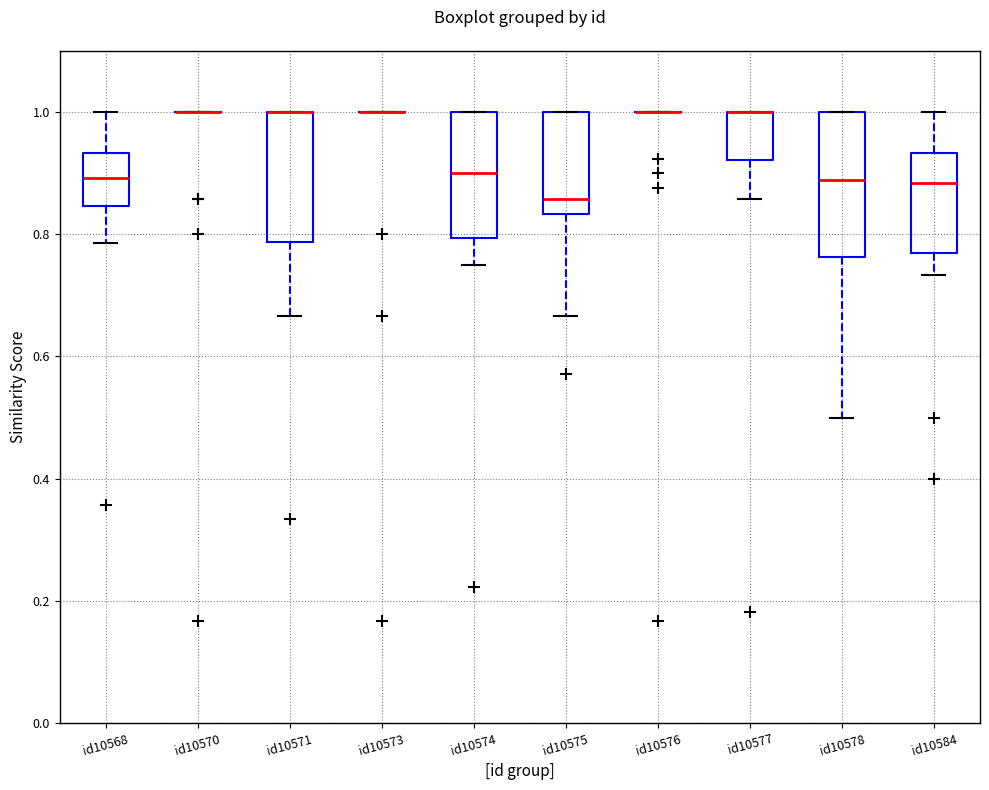

Comparing the boxes themselves (not the whiskers), which one is the tallest?

id10578